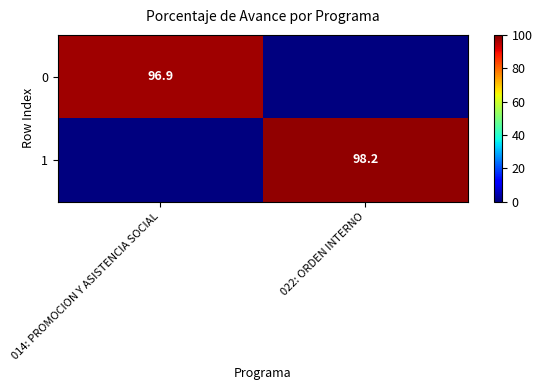

The value of 1 at 022: ORDEN INTERNO is 98.2. True or false?

True